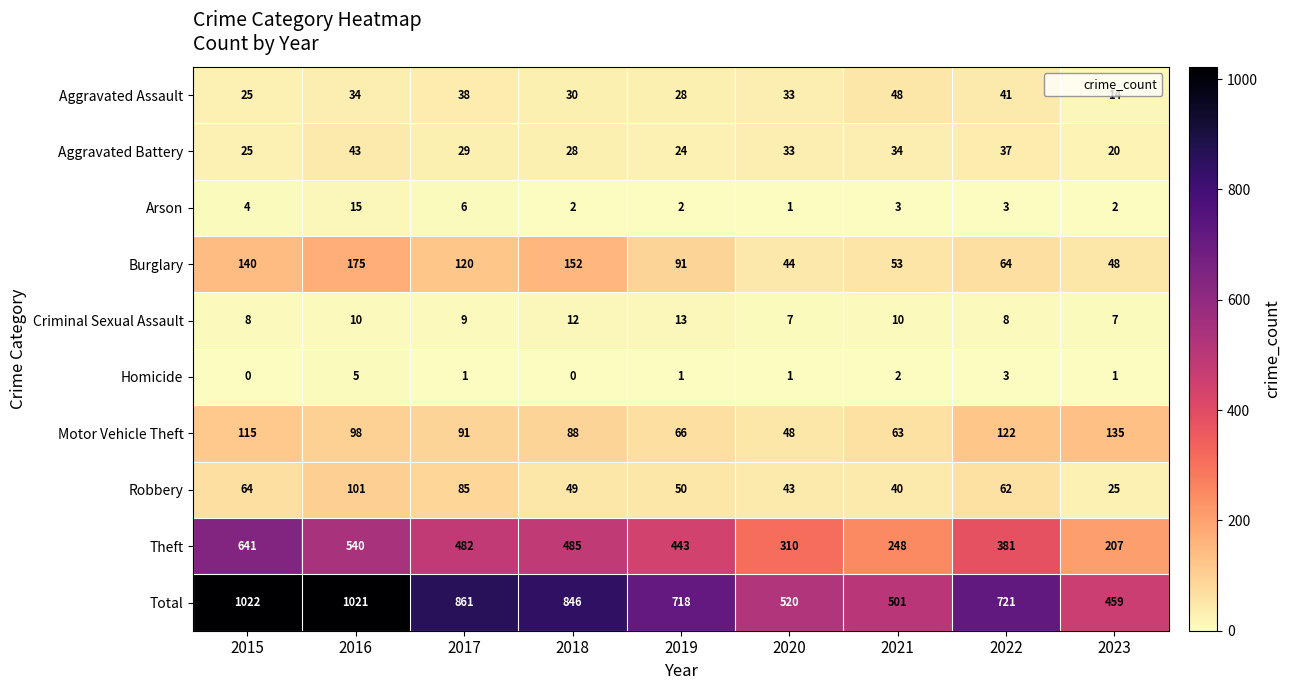

Read the Theft value at 2021.

248